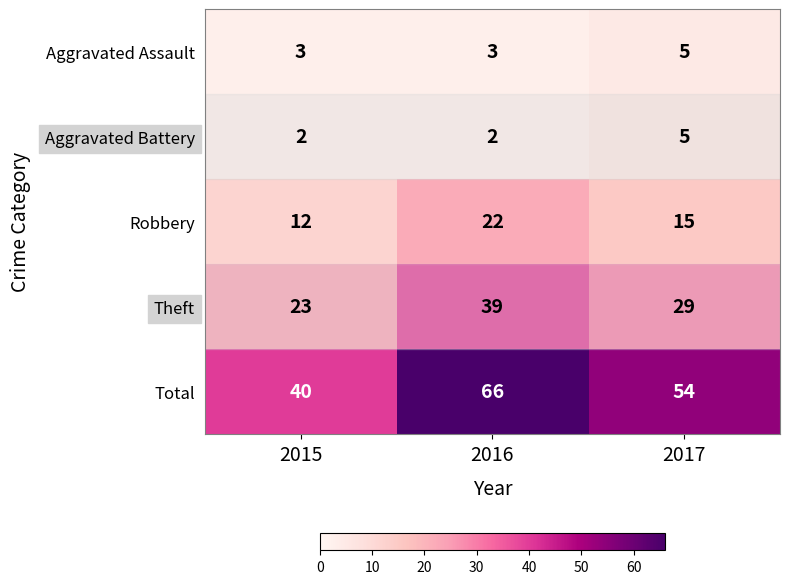

Which series has the widest spread of values?

Total